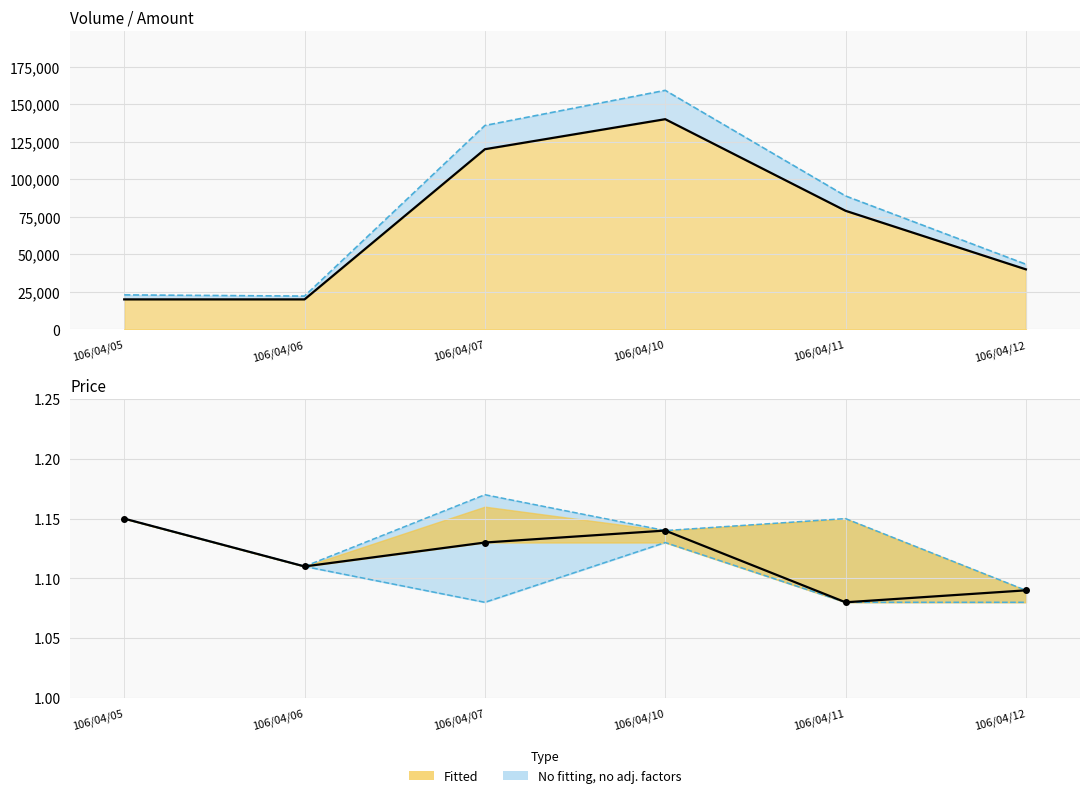

True or false: Volume line and Close intersect in this chart.

False